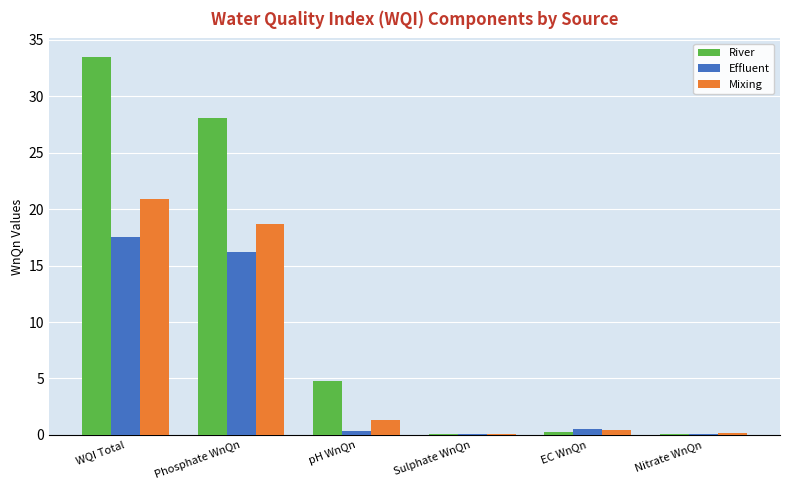

Does the chart contain stacked bars?

No